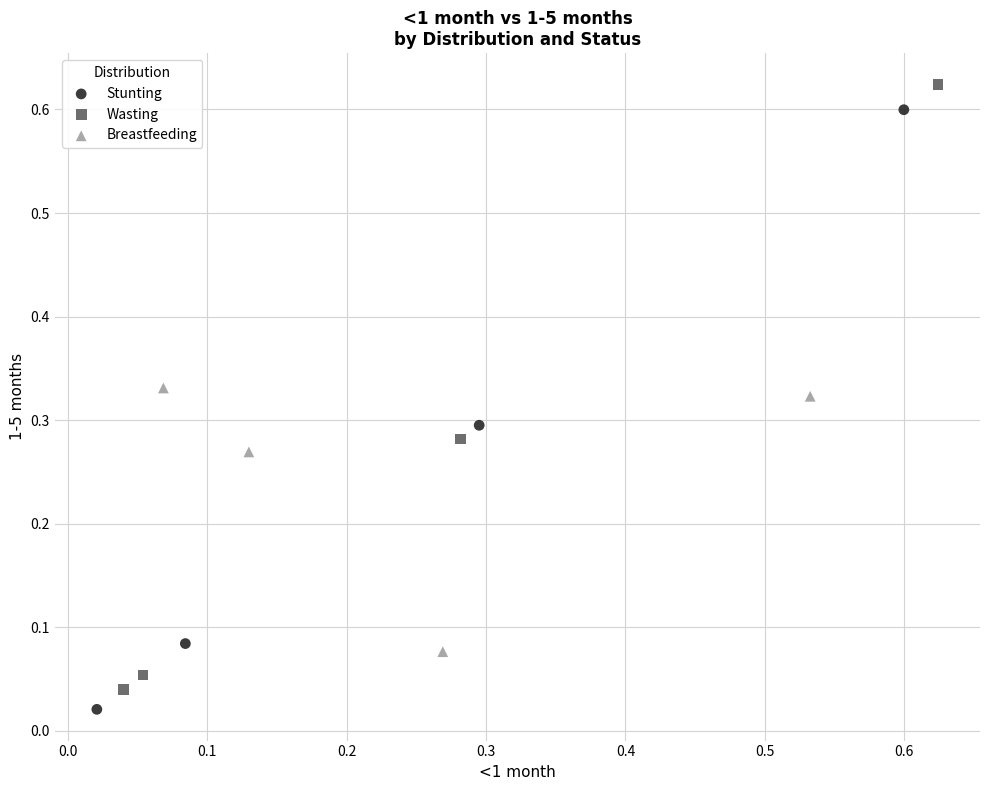

Which series contains the highest Y value?

Wasting